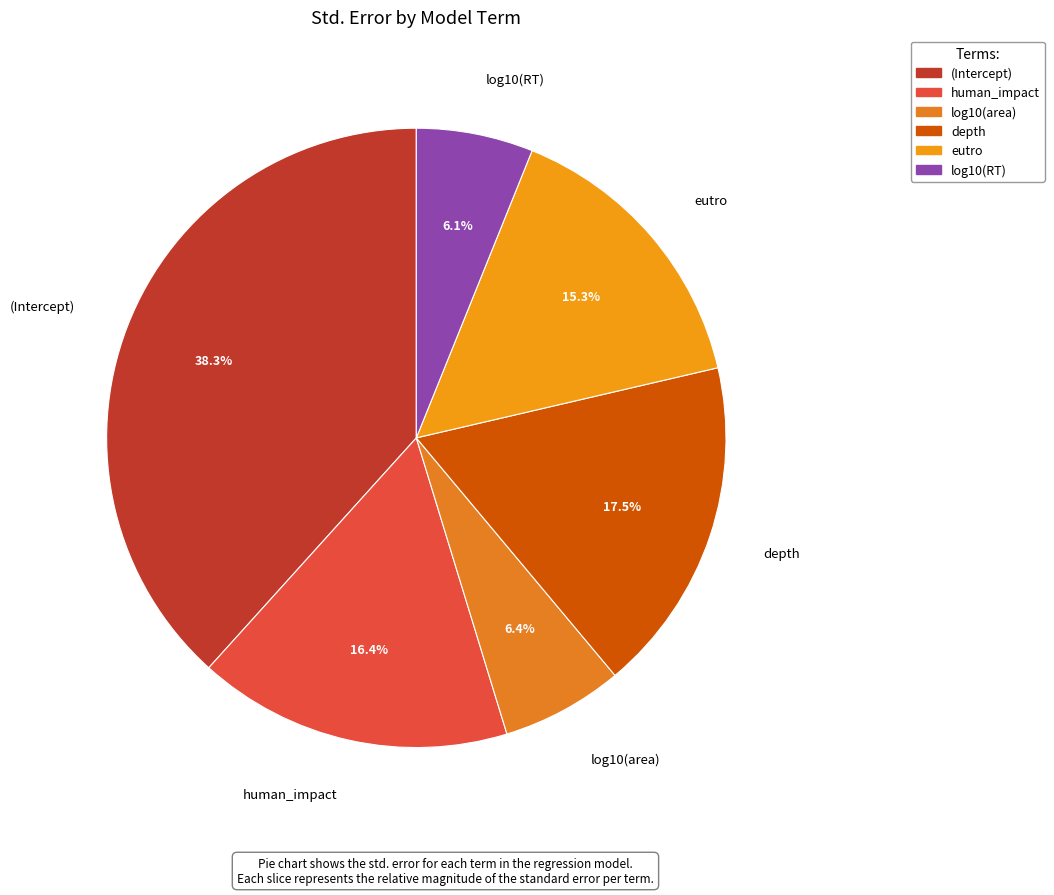

Which slice is the largest?

(Intercept)